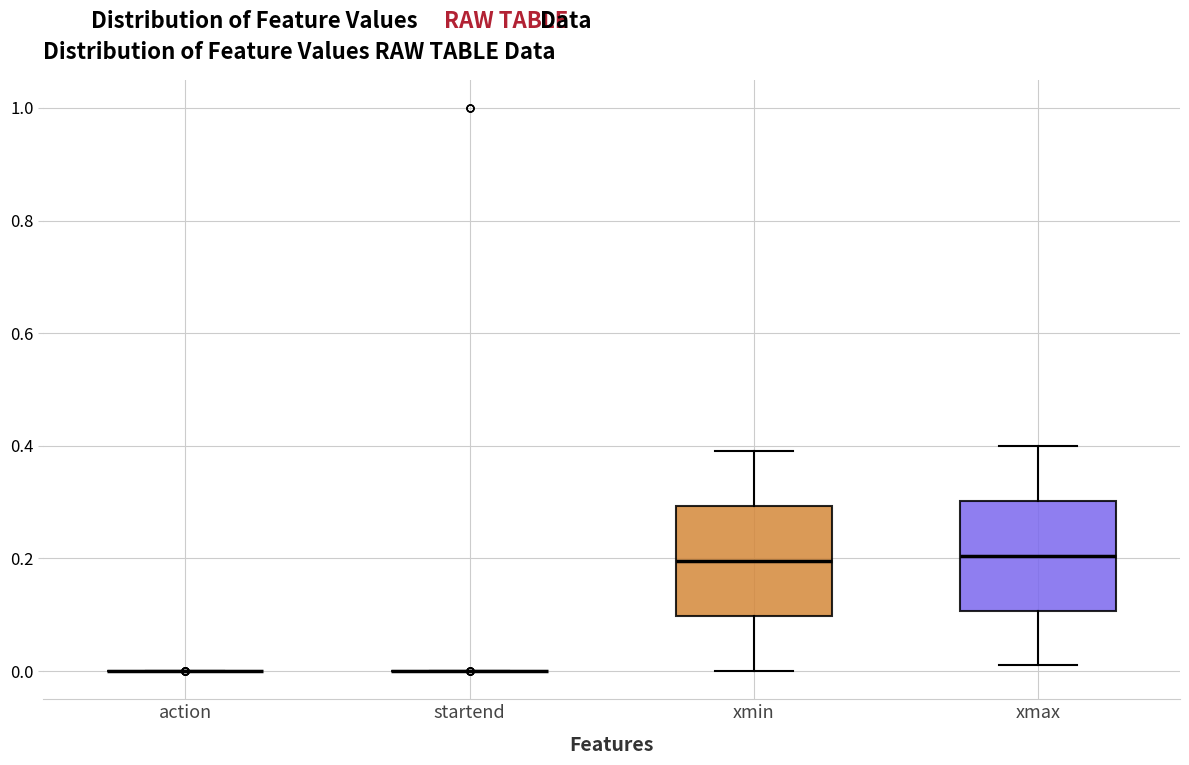

Reading left to right, transcribe this box plot: for each box, give where its median line is, the range the box spans, and where its two whiskers end, as read against the y-axis. The values are not printed on the chart, so give them approximately, as read against the axis.

action: box collapsed to a line at 0.00, whiskers 0.00 to 0.00
startend: box collapsed to a line at 0.00, whiskers 0.00 to 0.00
xmin: median 0.20, box 0.10 to 0.30, whiskers 0.00 to 0.40
xmax: median 0.20, box 0.10 to 0.30, whiskers 0.02 to 0.40